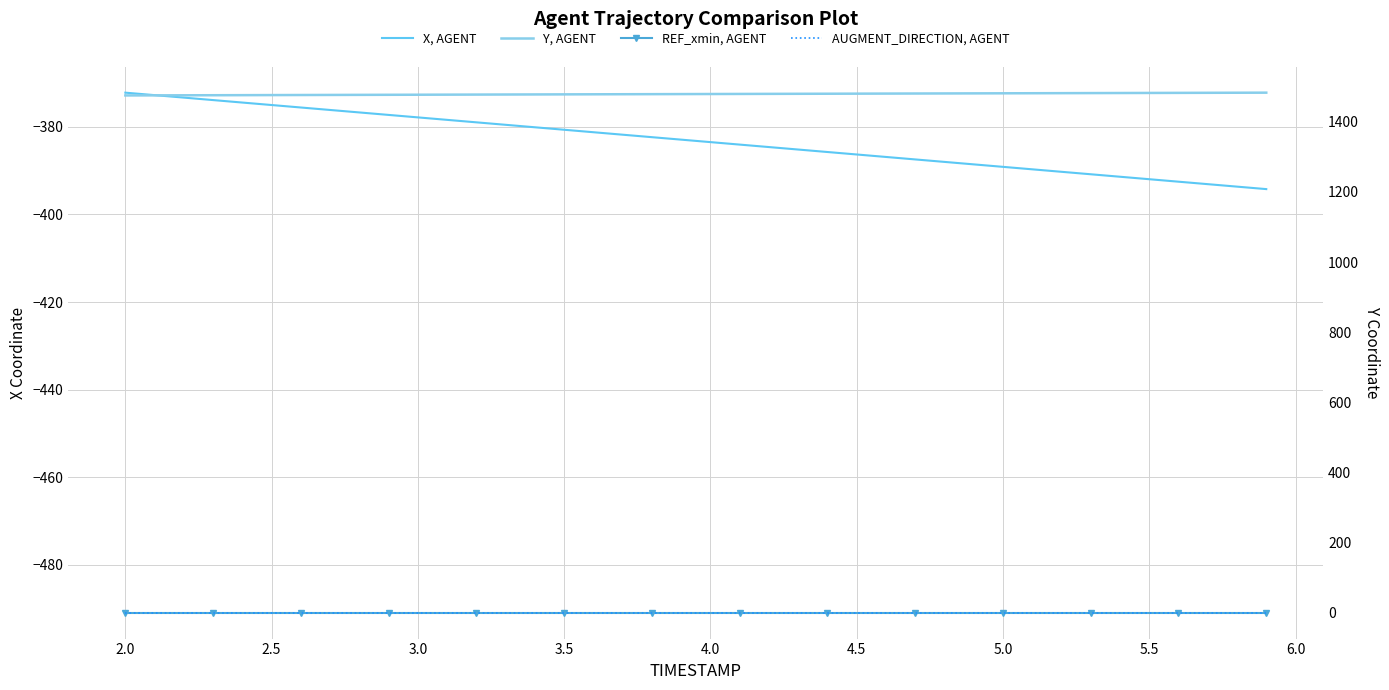

At how many categories does at least one series exceed 873?

40